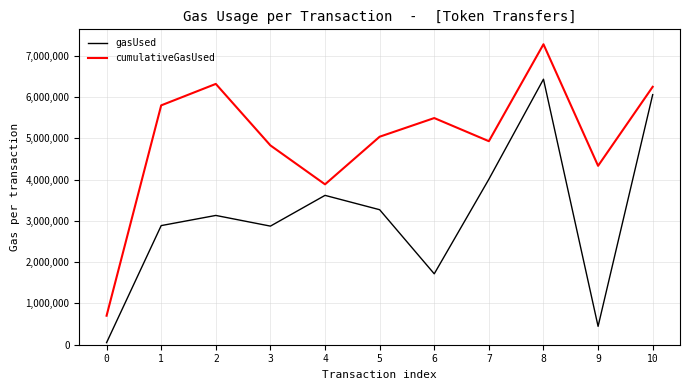

The value of cumulativeGasUsed at 7 is 4930326. True or false?

True